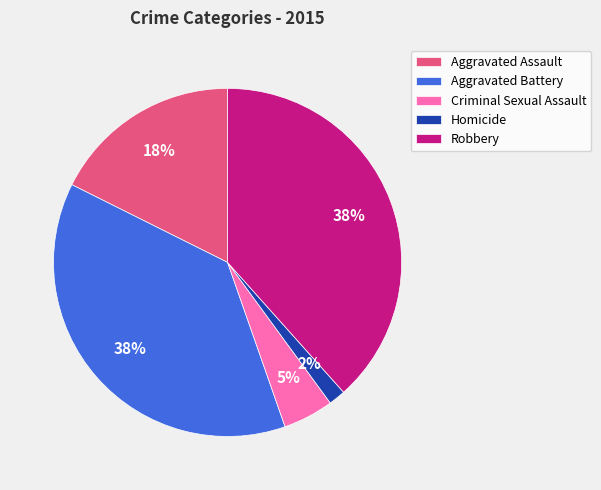

To the nearest percent, what is the average slice percentage?

20%